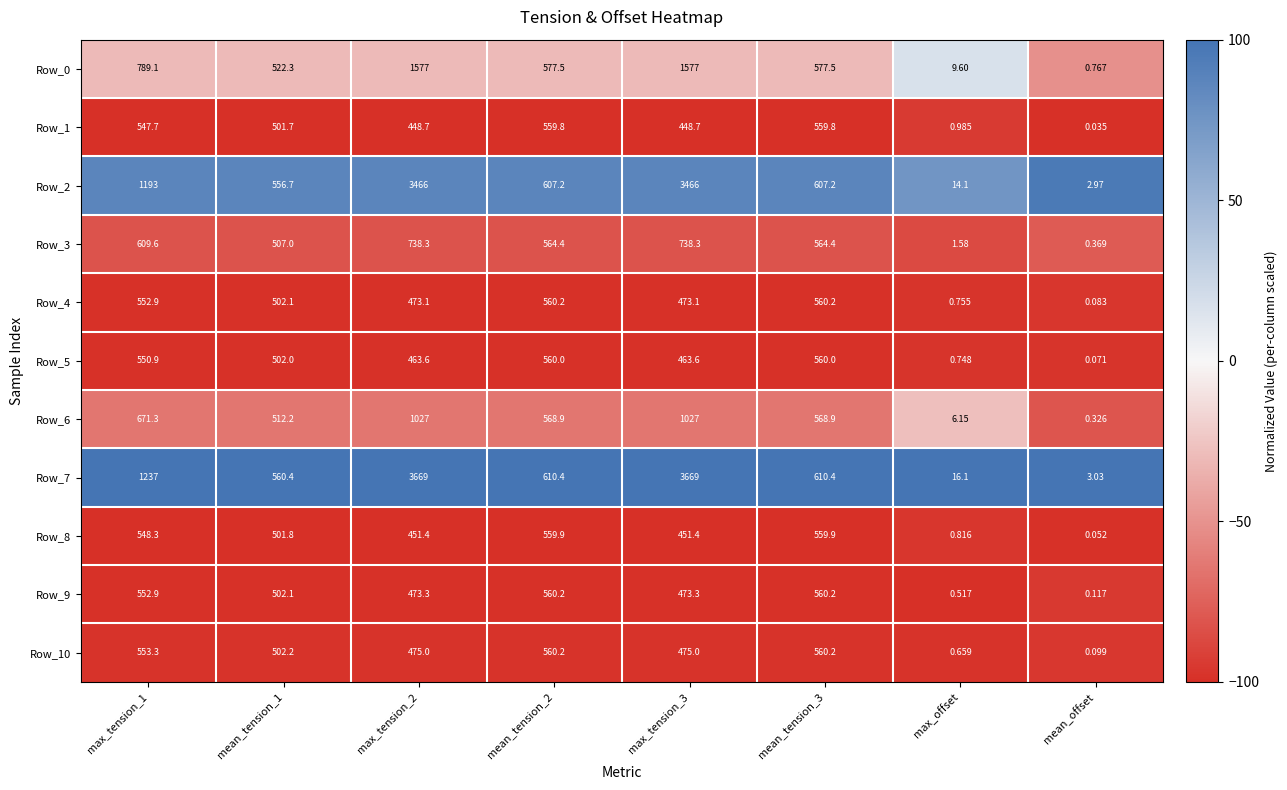

Is the value of Row_8 at max_tension_2 greater than the value of Row_10 at max_offset?

Yes